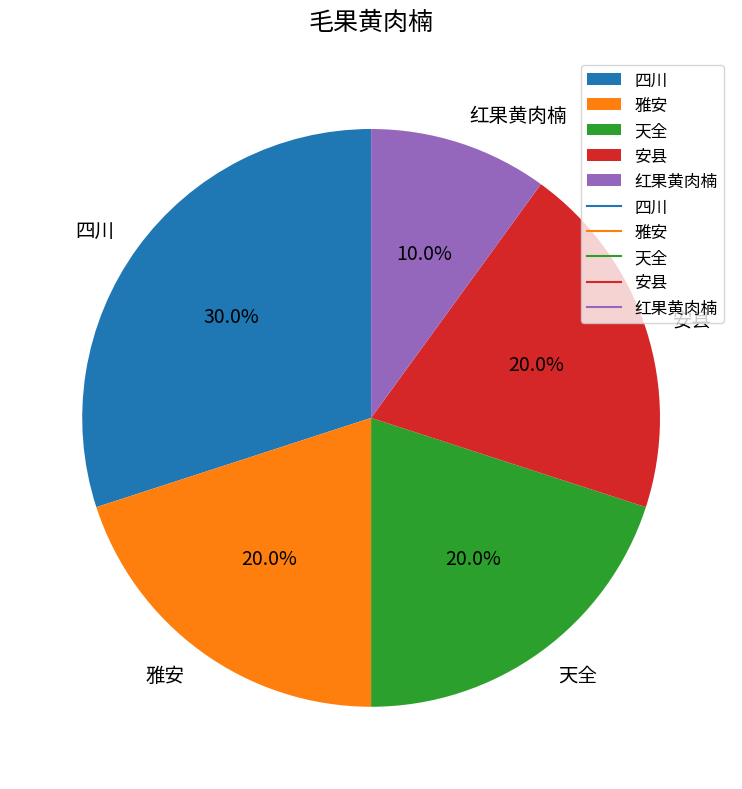

What is the ratio of the value at 雅安 to the value at 四川?

0.7